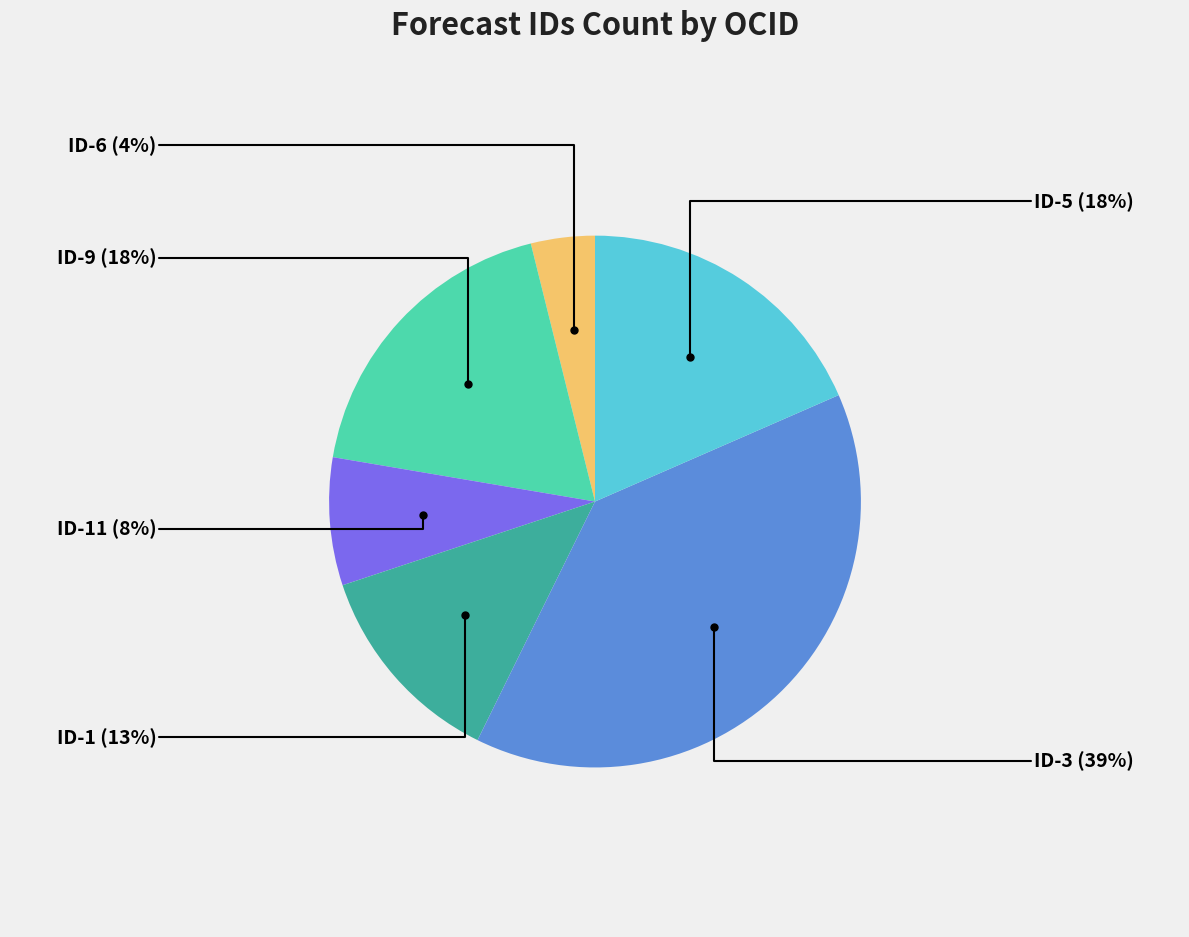

To the nearest percent, what is the average slice percentage?

17%